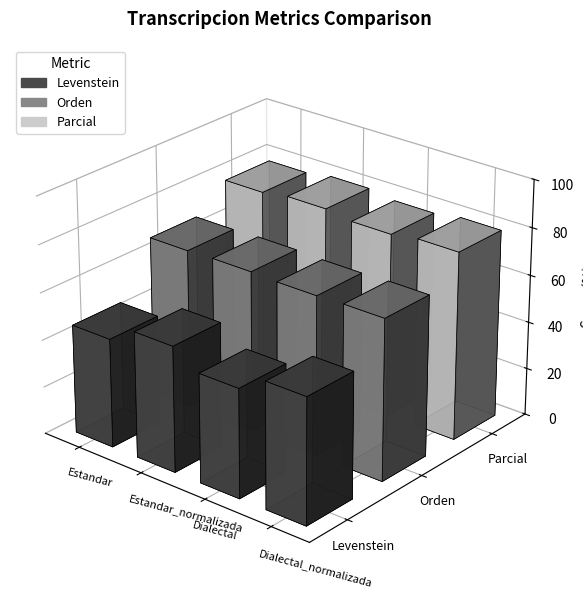

Read the Orden value at Dialectal.

67.5